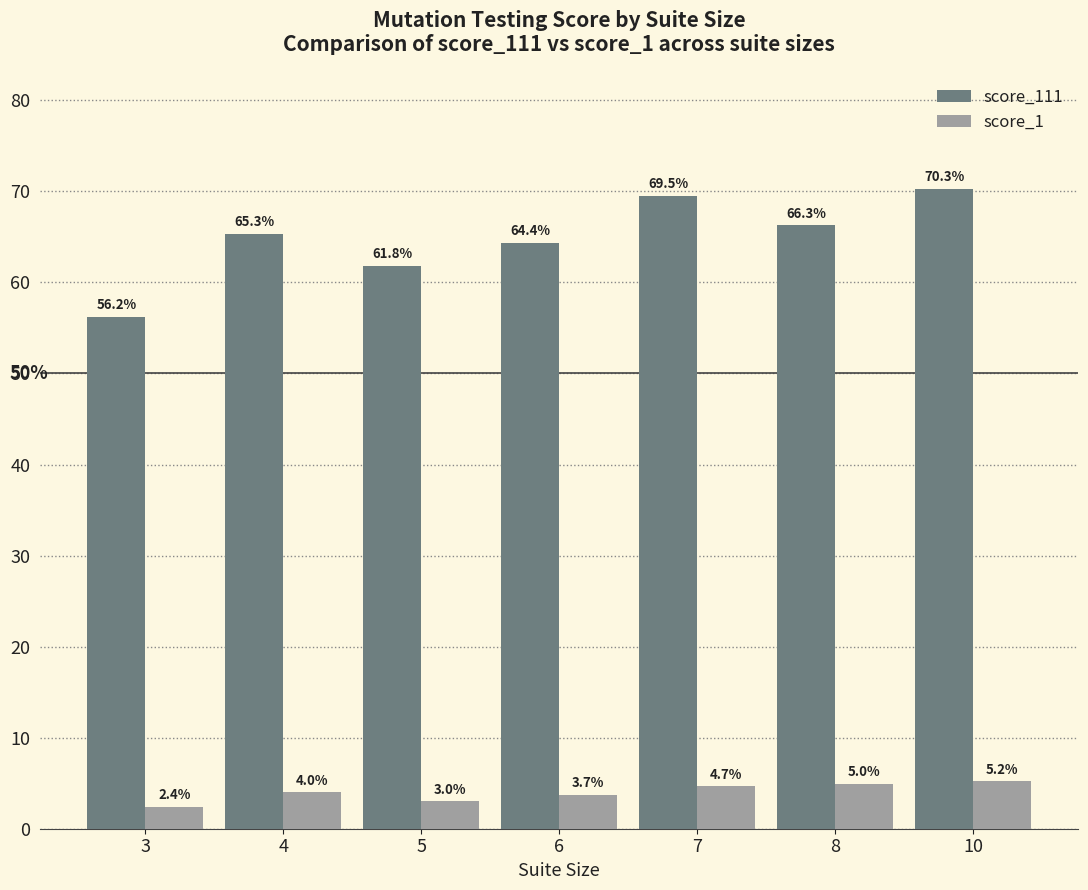

What is the average value of the score_111 series?

64.8